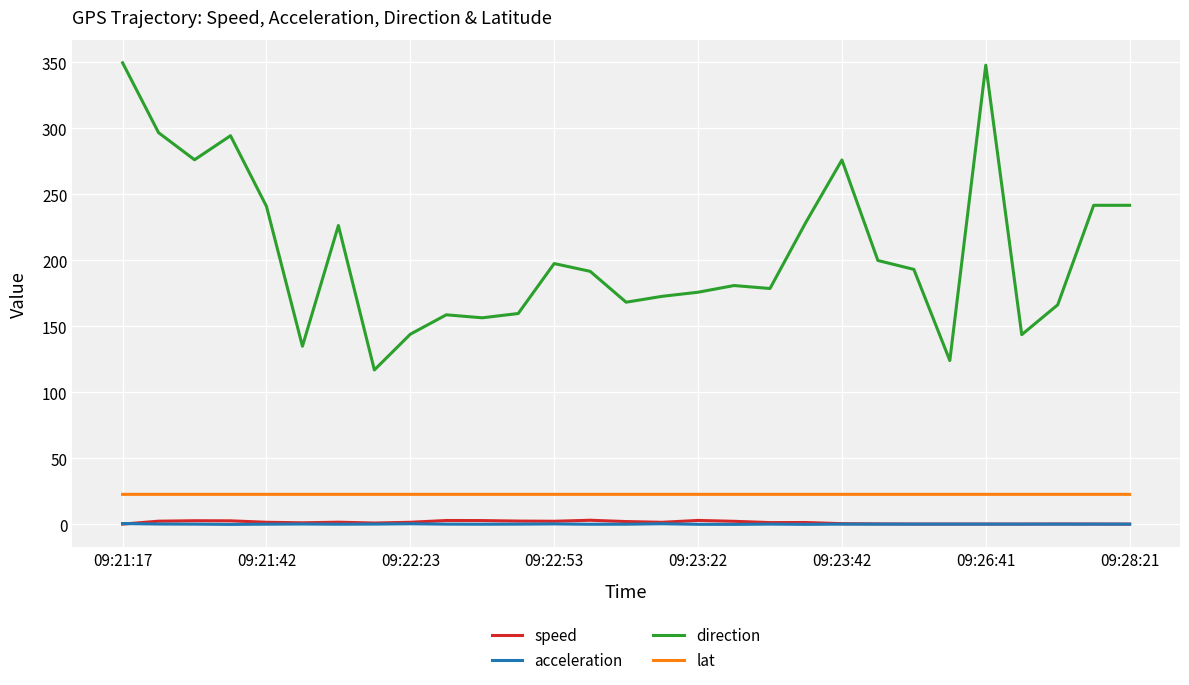

What is the maximum value shown in the chart?

349.5